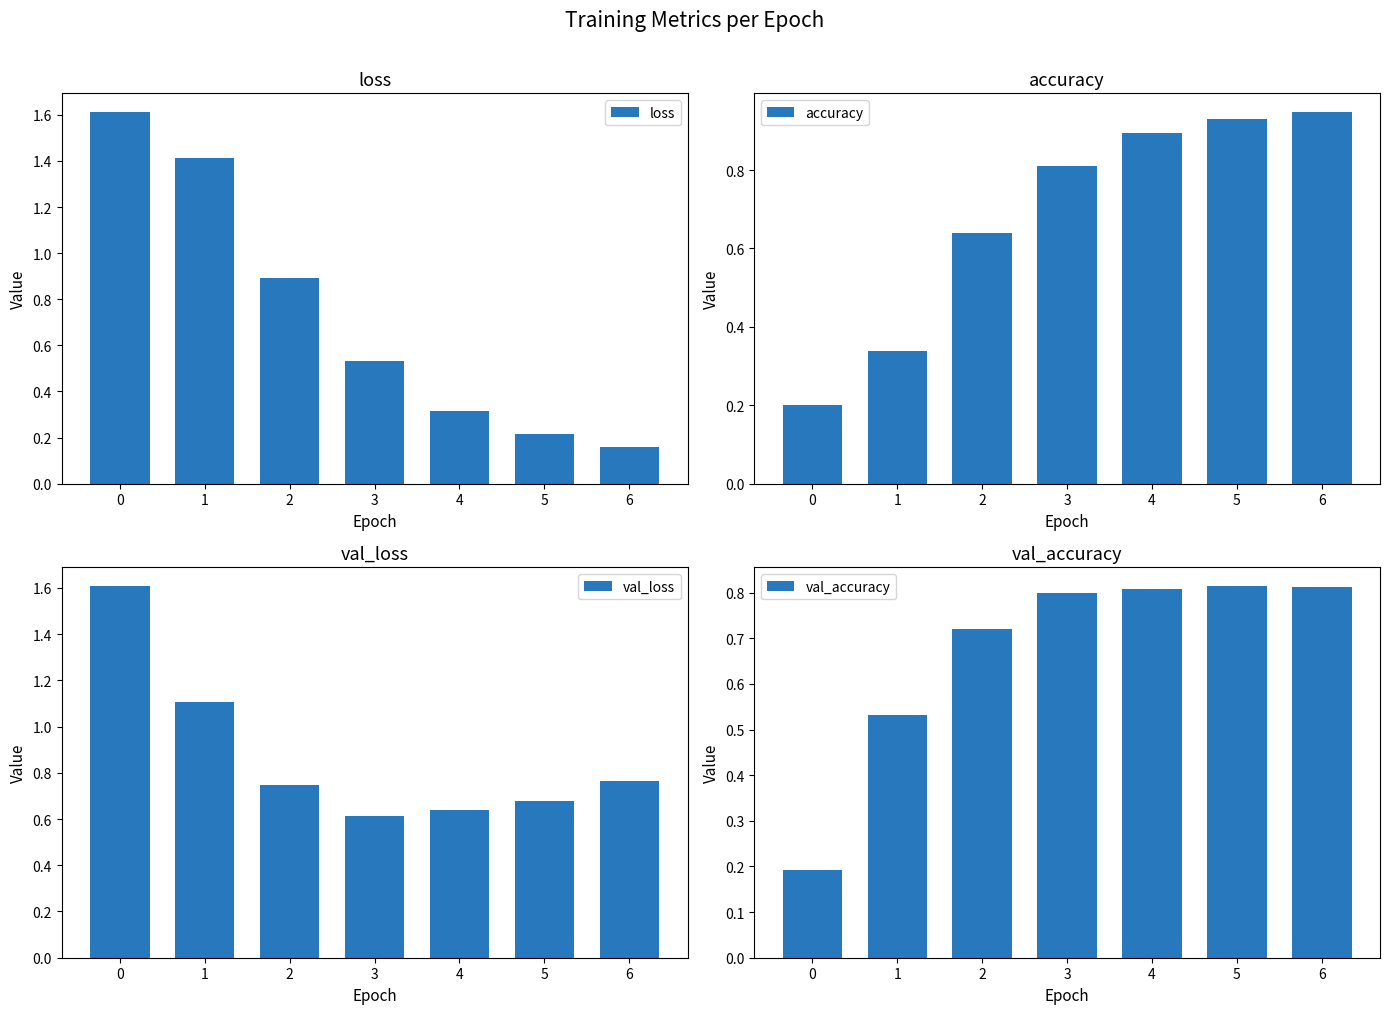

List the labels in order of val_accuracy value, largest first.

5, 6, 4, 3, 2, 1, 0